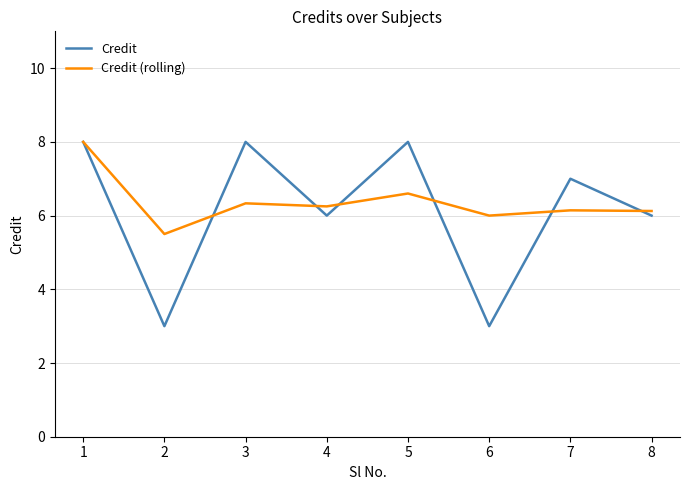

Which series has the largest range (max minus min)?

Credit